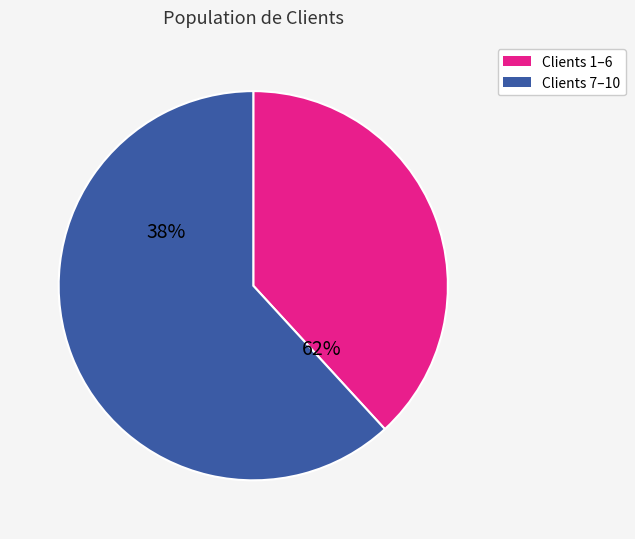

The Janay Priolo slice represents 25% of the pie. True or false?

False